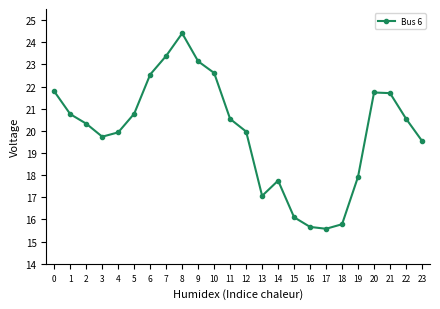

The chart shows a value of 20.5 at 22. True or false?

True